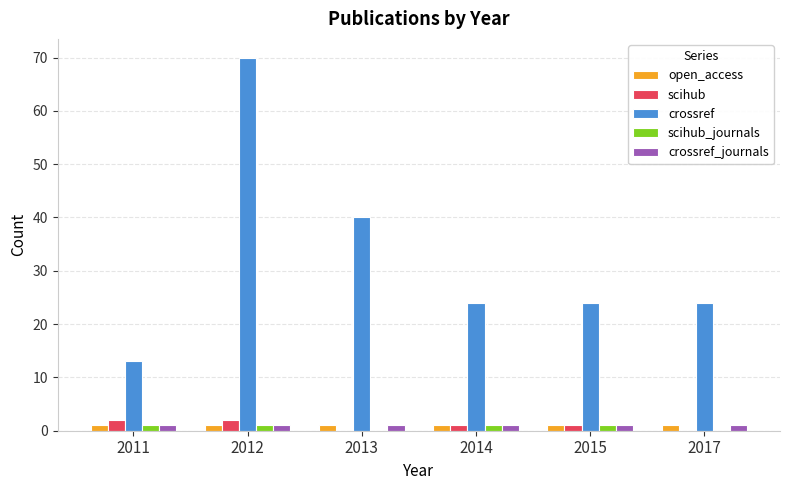

At which category is the sum across all series the highest?

2012